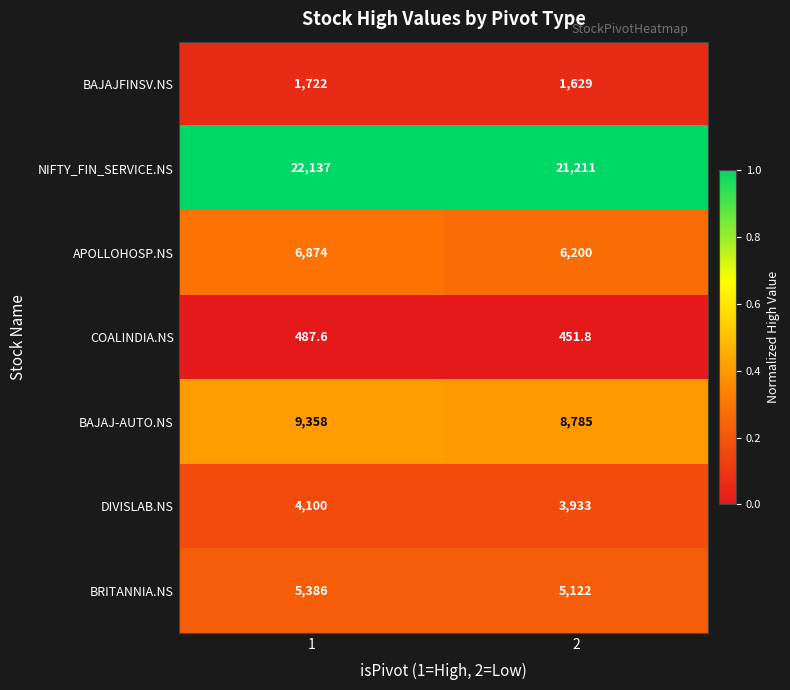

What is the approximate value of DIVISLAB.NS at 1?

4100.0